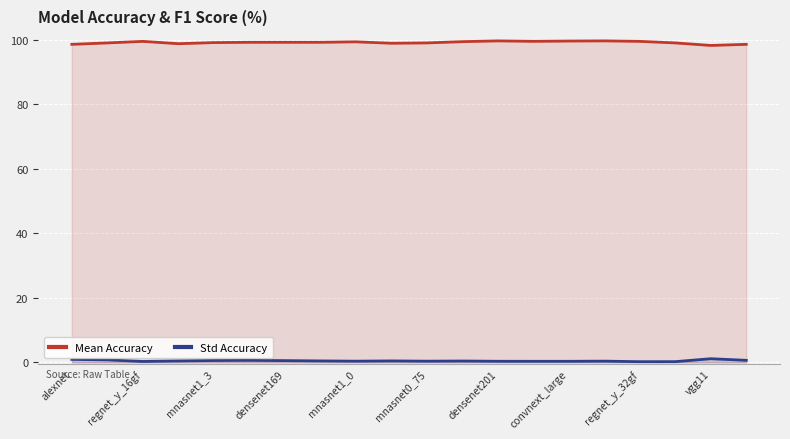

What is the difference between the highest and lowest values at regnet_y_16gf?

99.2